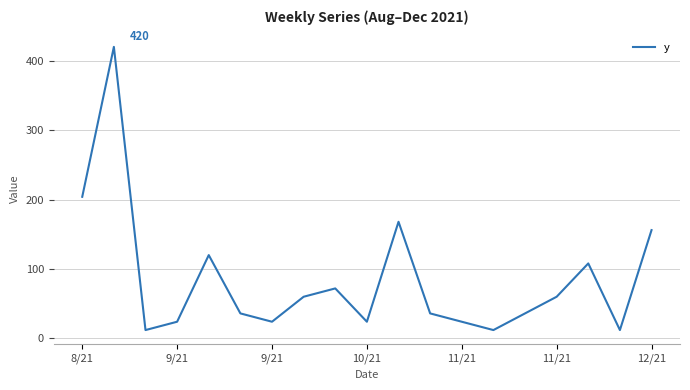

What is the smallest value displayed?

12